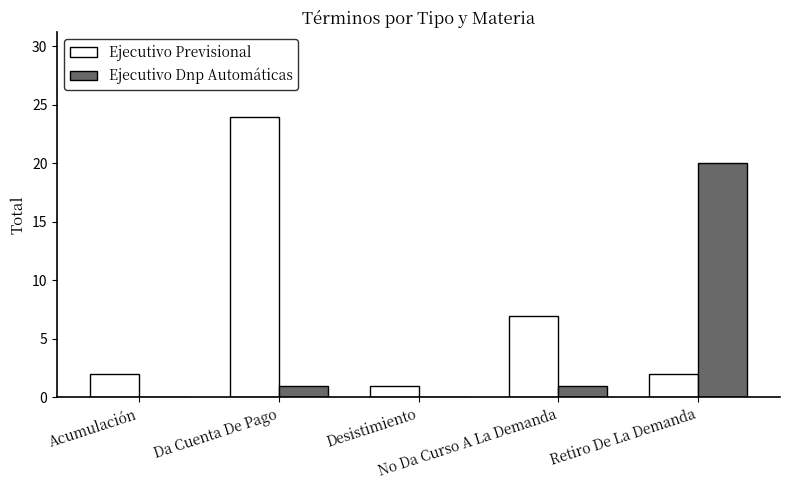

What is the difference between the Ejecutivo Previsional values at Da Cuenta De Pago and No Da Curso A La Demanda?

17